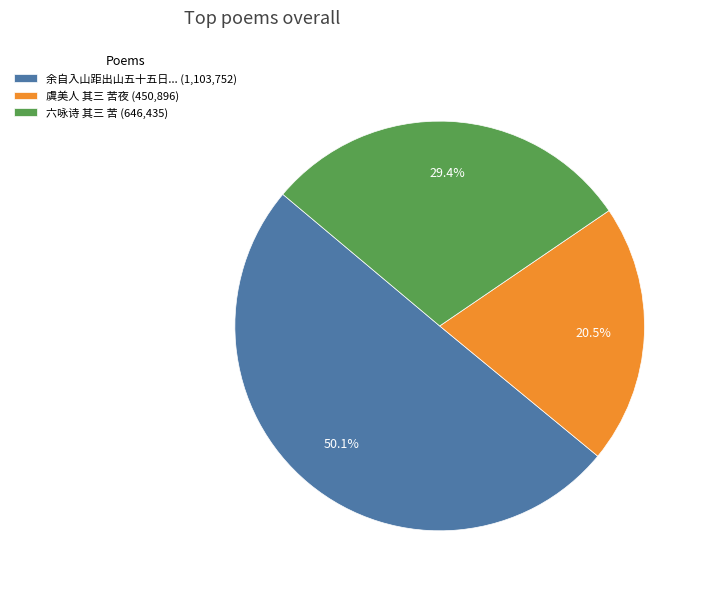

Rank the categories by value from highest to lowest.

余自入山距出山五十五日... (1,103,752), 六咏诗 其三 苦 (646,435), 虞美人 其三 苦夜 (450,896)